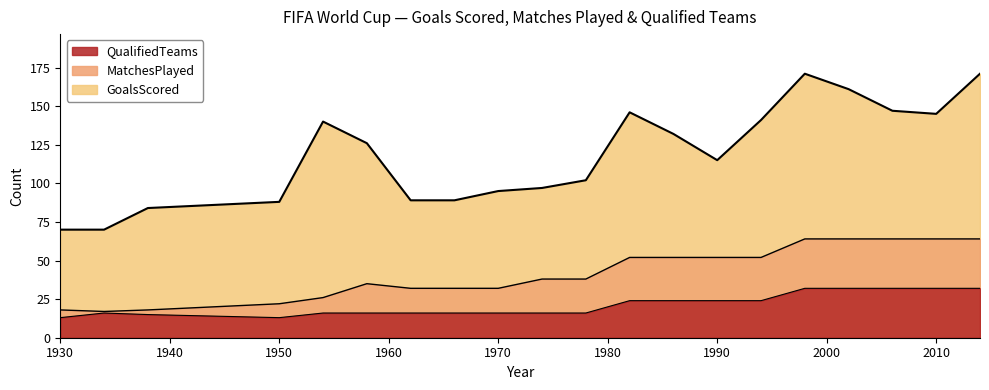

How many data points does each series have?

20